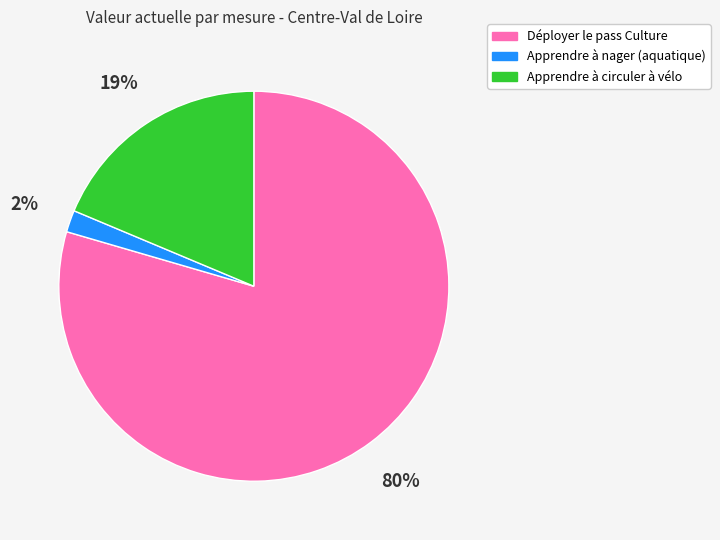

Does any single category account for the majority?

Yes